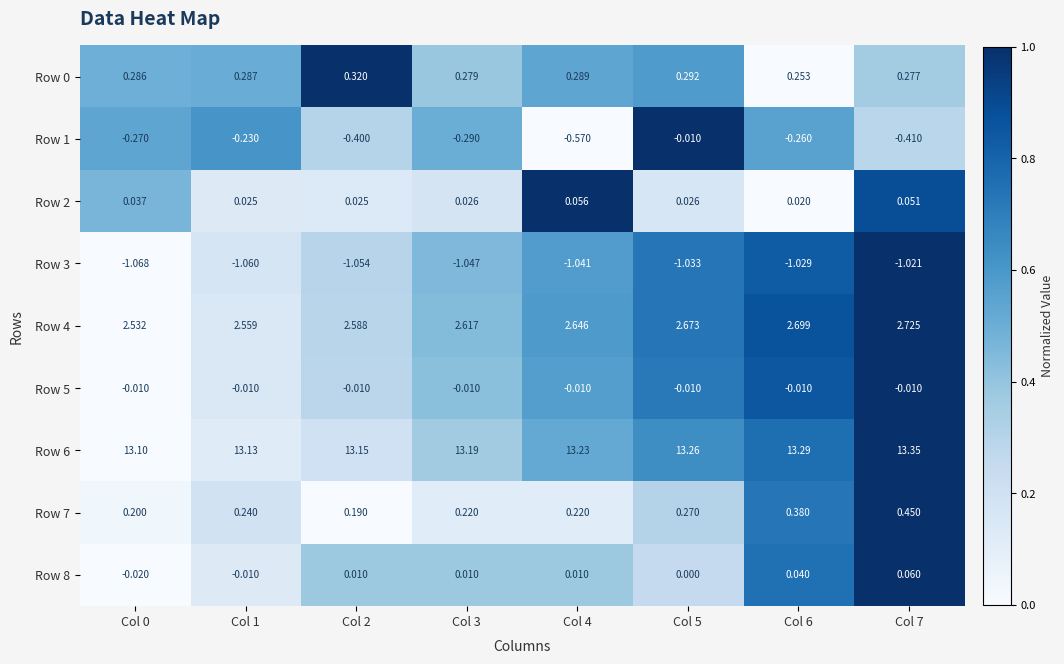

Which has a higher value, Col 5 or Col 3?

Col 5